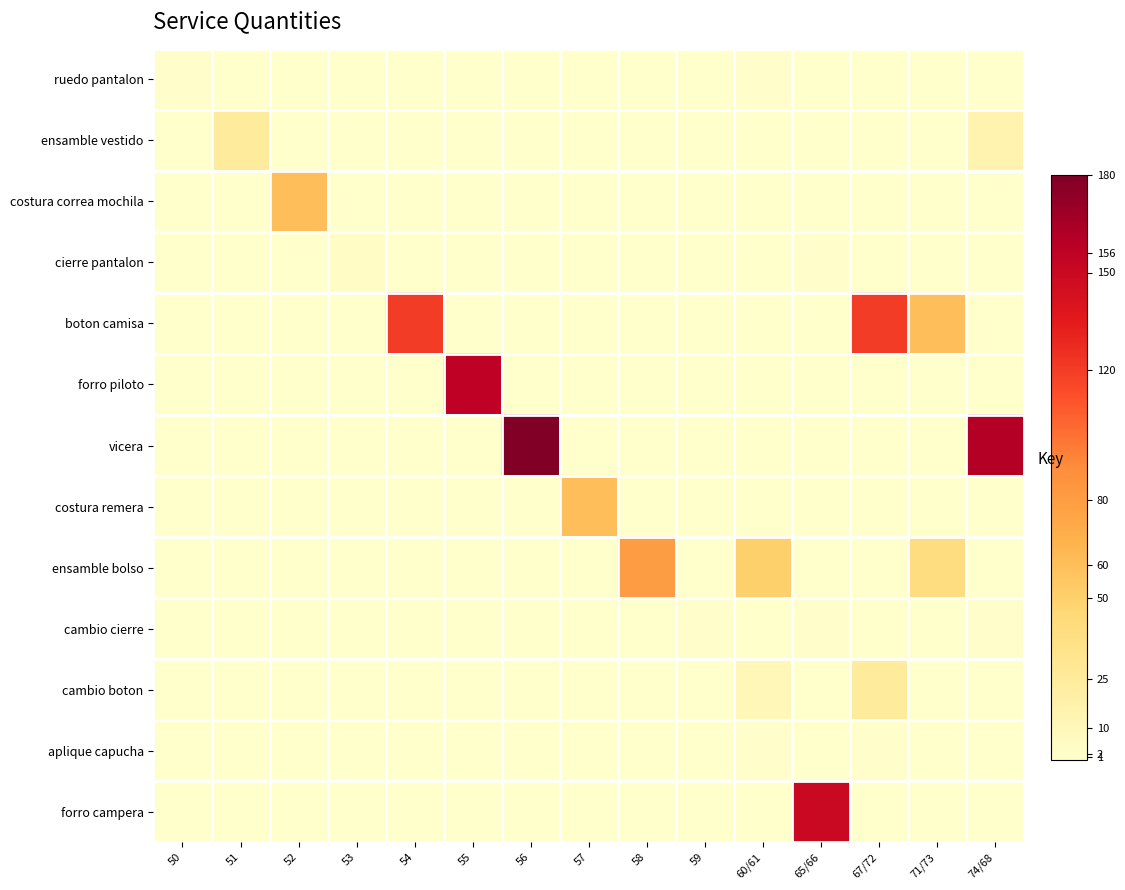

Reading right to left, what are all the values shown in this chart?

ruedo pantalon: 74/68=0	71/73=0	67/72=0	65/66=0	60/61=2	59=0	58=0	57=0	56=0	55=0	54=0	53=0	52=0	51=0	50=2
ensamble vestido: 74/68=15	71/73=0	67/72=0	65/66=0	60/61=0	59=0	58=0	57=0	56=0	55=0	54=0	53=0	52=0	51=25	50=0
costura correa mochila: 74/68=0	71/73=0	67/72=0	65/66=0	60/61=0	59=0	58=0	57=0	56=0	55=0	54=0	53=0	52=60	51=0	50=0
cierre pantalon: 74/68=0	71/73=0	67/72=0	65/66=2	60/61=0	59=0	58=0	57=0	56=0	55=0	54=0	53=4	52=0	51=0	50=0
boton camisa: 74/68=0	71/73=60	67/72=120	65/66=0	60/61=0	59=0	58=0	57=0	56=0	55=0	54=120	53=0	52=0	51=0	50=0
forro piloto: 74/68=0	71/73=0	67/72=0	65/66=0	60/61=0	59=0	58=0	57=0	56=0	55=156	54=0	53=0	52=0	51=0	50=0
vicera: 74/68=160	71/73=0	67/72=0	65/66=0	60/61=0	59=0	58=0	57=0	56=180	55=0	54=0	53=0	52=0	51=0	50=0
costura remera: 74/68=0	71/73=0	67/72=0	65/66=0	60/61=0	59=0	58=0	57=60	56=0	55=0	54=0	53=0	52=0	51=0	50=0
ensamble bolso: 74/68=0	71/73=40	67/72=0	65/66=0	60/61=50	59=0	58=80	57=0	56=0	55=0	54=0	53=0	52=0	51=0	50=0
cambio cierre: 74/68=1	71/73=0	67/72=0	65/66=2	60/61=0	59=2	58=0	57=0	56=0	55=0	54=0	53=0	52=0	51=0	50=0
cambio boton: 74/68=0	71/73=0	67/72=25	65/66=0	60/61=10	59=0	58=0	57=0	56=0	55=0	54=0	53=0	52=0	51=0	50=0
aplique capucha: 74/68=0	71/73=0	67/72=1	65/66=0	60/61=1	59=0	58=0	57=0	56=0	55=0	54=0	53=0	52=0	51=0	50=0
forro campera: 74/68=0	71/73=0	67/72=0	65/66=150	60/61=0	59=0	58=0	57=0	56=0	55=0	54=0	53=0	52=0	51=0	50=0